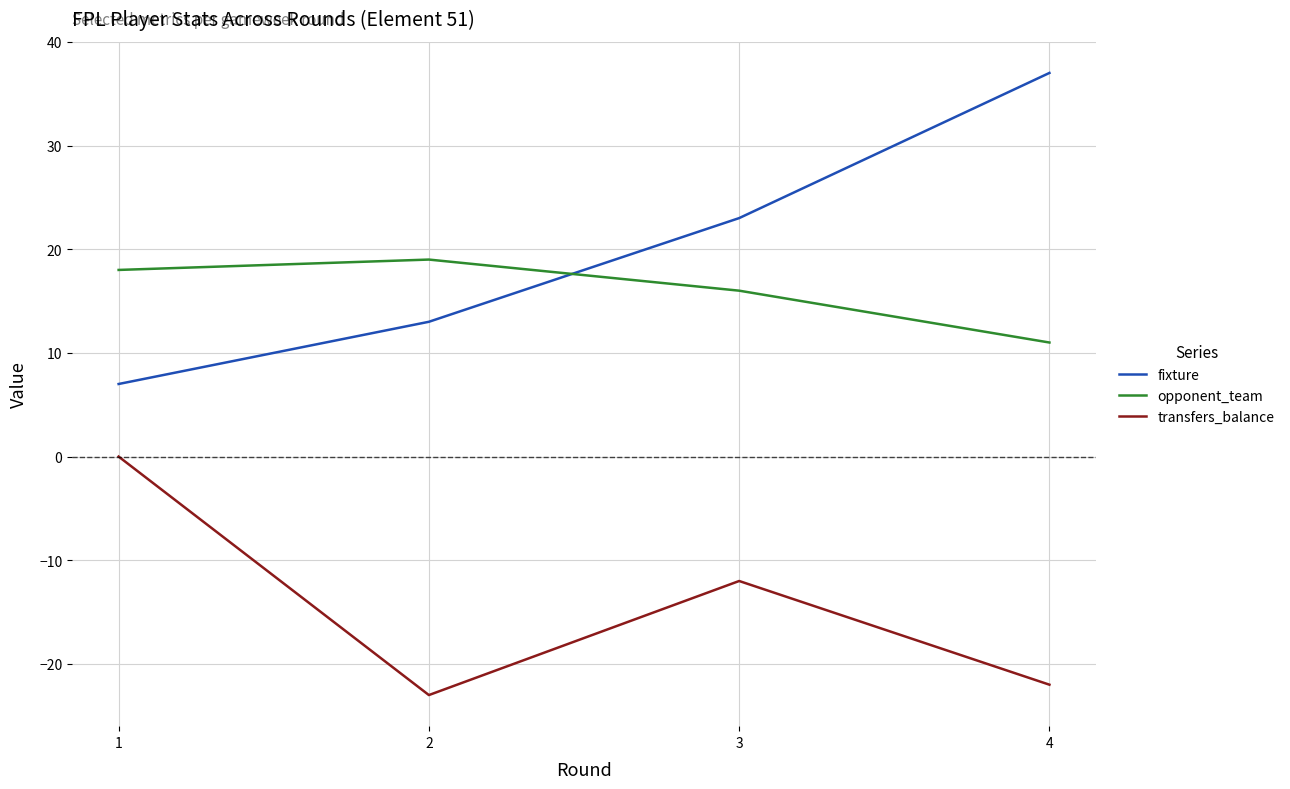

True or false: fixture and opponent_team intersect in this chart.

True